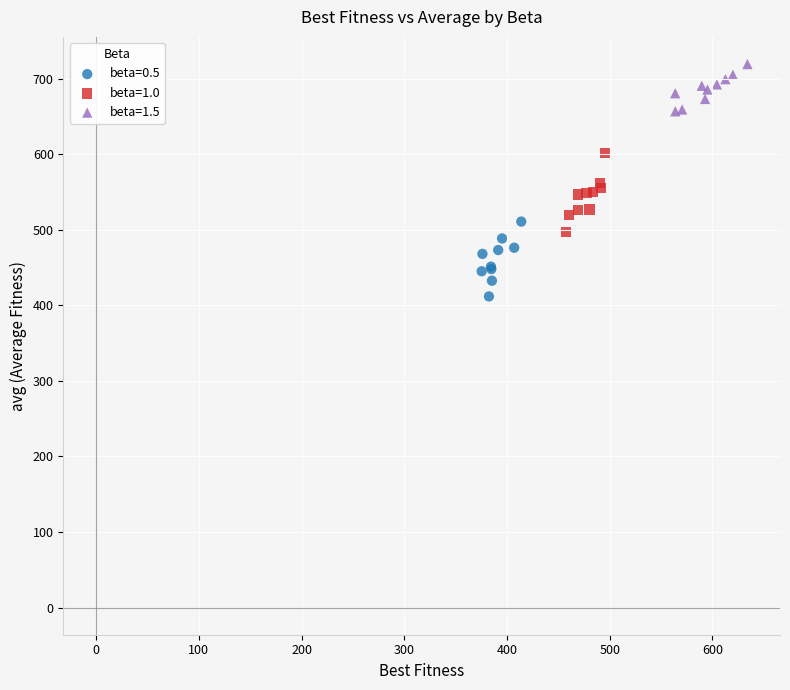

What are all the series names shown in the legend?

beta=0.5, beta=1.0, beta=1.5